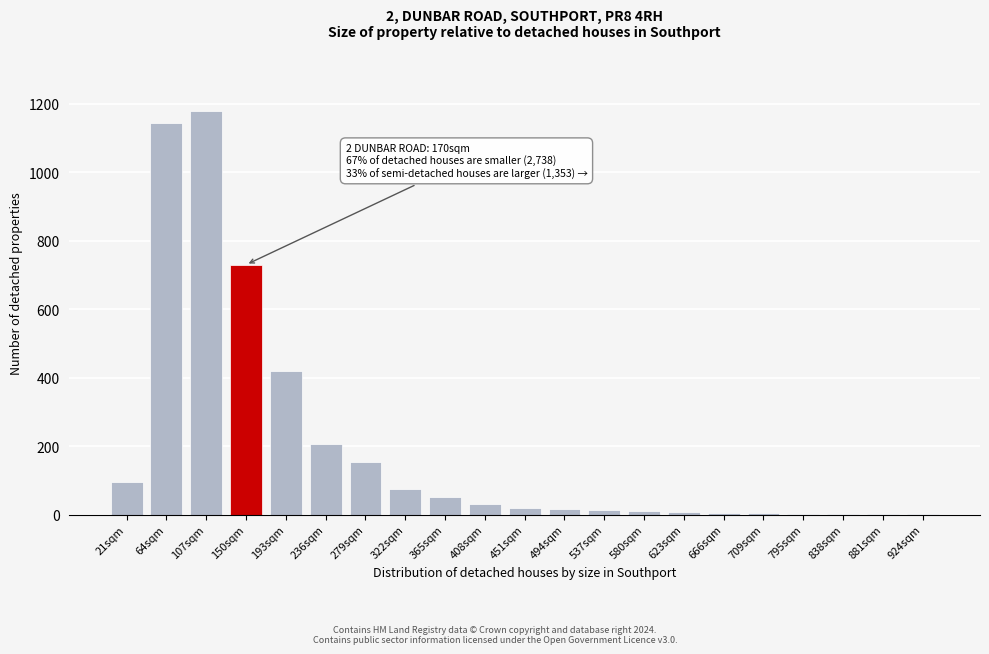

What is the sum of all values?

4167